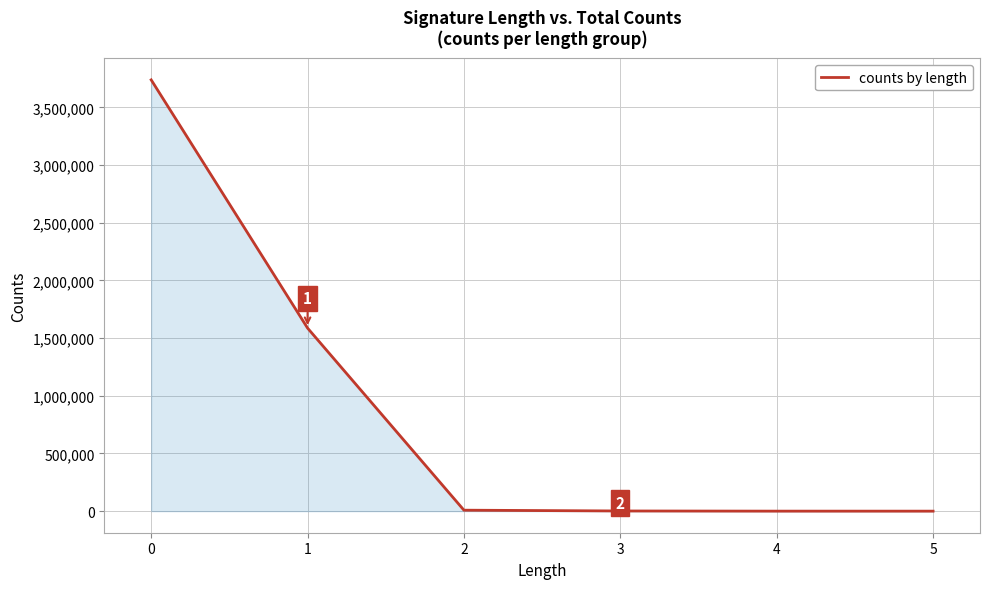

How many lines are shown in the chart?

1